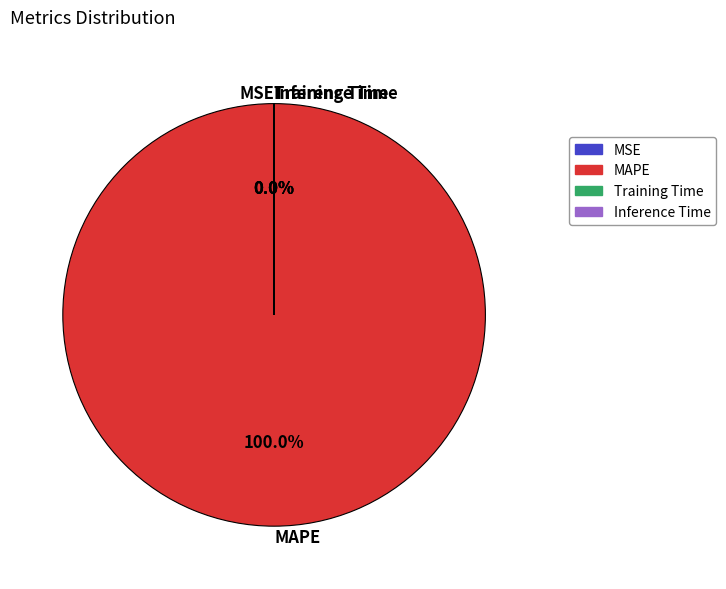

Which slice represents more than half of the pie?

MAPE